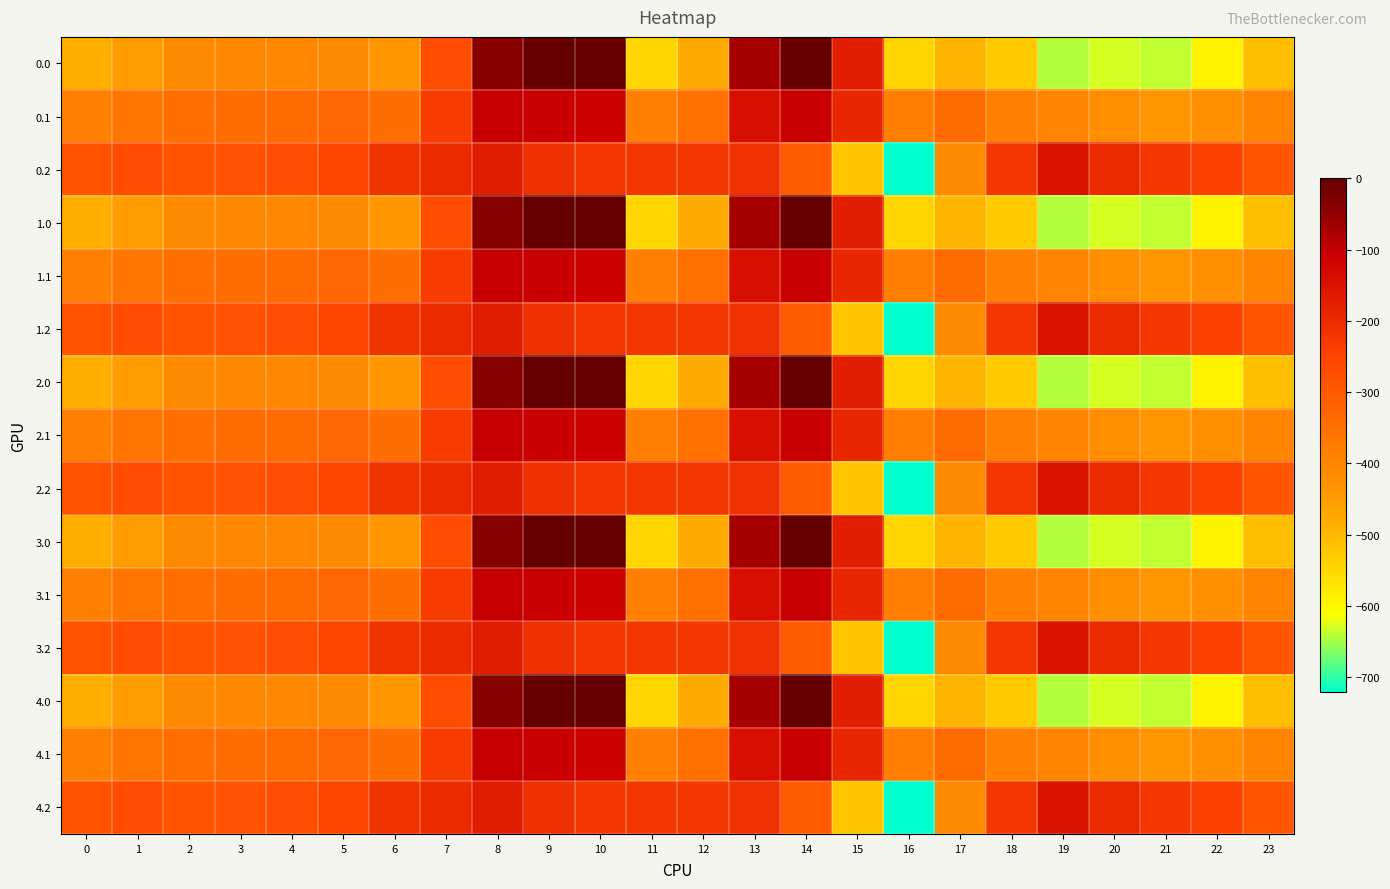

Reading right to left, transcribe all the data shown in this chart.

0.0: 23=-511.3	22=-592.3	21=-638.4	20=-629.9	19=-644.5	18=-529.6	17=-493.8	16=-545.4	15=-172.8	14=-0.3	13=-70.2	12=-477.2	11=-544.3	10=0.0	9=0.0	8=-35.0	7=-270.7	6=-435.0	5=-410.8	4=-404.9	3=-404.4	2=-410.3	1=-449.5	0=-482.0
0.1: 23=-399.4	22=-419.9	21=-432.4	20=-414.5	19=-399.7	18=-388.5	17=-340.1	16=-380.5	15=-190.4	14=-105.5	13=-141.2	12=-350.8	11=-384.7	10=-114.0	9=-104.8	8=-102.3	7=-234.9	6=-345.2	5=-329.5	4=-339.6	3=-342.7	2=-347.9	1=-361.1	0=-384.6
0.2: 23=-287.5	22=-247.4	21=-226.4	20=-199.2	19=-151.1	18=-223.1	17=-409.5	16=-721.2	15=-522.2	14=-301.9	13=-212.2	12=-224.3	11=-225.2	10=-228.0	9=-209.6	8=-169.5	7=-199.0	6=-216.4	5=-248.1	4=-274.4	3=-281.0	2=-285.5	1=-272.7	0=-287.1
1.0: 23=-511.3	22=-592.3	21=-638.4	20=-629.9	19=-644.5	18=-529.6	17=-493.8	16=-545.4	15=-172.8	14=-0.3	13=-70.2	12=-477.2	11=-544.3	10=0.0	9=0.0	8=-35.0	7=-270.7	6=-435.0	5=-410.8	4=-404.9	3=-404.4	2=-410.3	1=-449.5	0=-482.0
1.1: 23=-399.4	22=-419.9	21=-432.4	20=-414.5	19=-399.7	18=-388.5	17=-340.1	16=-380.5	15=-190.4	14=-105.5	13=-141.2	12=-350.8	11=-384.7	10=-114.0	9=-104.8	8=-102.3	7=-234.9	6=-345.2	5=-329.5	4=-339.6	3=-342.7	2=-347.9	1=-361.1	0=-384.6
1.2: 23=-287.5	22=-247.4	21=-226.4	20=-199.2	19=-151.1	18=-223.1	17=-409.5	16=-721.2	15=-522.2	14=-301.9	13=-212.2	12=-224.3	11=-225.2	10=-228.0	9=-209.6	8=-169.5	7=-199.0	6=-216.4	5=-248.1	4=-274.4	3=-281.0	2=-285.5	1=-272.7	0=-287.1
2.0: 23=-511.3	22=-592.3	21=-638.4	20=-629.9	19=-644.5	18=-529.6	17=-493.8	16=-545.4	15=-172.8	14=-0.3	13=-70.2	12=-477.2	11=-544.3	10=0.0	9=0.0	8=-35.0	7=-270.7	6=-435.0	5=-410.8	4=-404.9	3=-404.4	2=-410.3	1=-449.5	0=-482.0
2.1: 23=-399.4	22=-419.9	21=-432.4	20=-414.5	19=-399.7	18=-388.5	17=-340.1	16=-380.5	15=-190.4	14=-105.5	13=-141.2	12=-350.8	11=-384.7	10=-114.0	9=-104.8	8=-102.3	7=-234.9	6=-345.2	5=-329.5	4=-339.6	3=-342.7	2=-347.9	1=-361.1	0=-384.6
2.2: 23=-287.5	22=-247.4	21=-226.4	20=-199.2	19=-151.1	18=-223.1	17=-409.5	16=-721.2	15=-522.2	14=-301.9	13=-212.2	12=-224.3	11=-225.2	10=-228.0	9=-209.6	8=-169.5	7=-199.0	6=-216.4	5=-248.1	4=-274.4	3=-281.0	2=-285.5	1=-272.7	0=-287.1
3.0: 23=-511.3	22=-592.3	21=-638.4	20=-629.9	19=-644.5	18=-529.6	17=-493.8	16=-545.4	15=-172.8	14=-0.3	13=-70.2	12=-477.2	11=-544.3	10=0.0	9=0.0	8=-35.0	7=-270.7	6=-435.0	5=-410.8	4=-404.9	3=-404.4	2=-410.3	1=-449.5	0=-482.0
3.1: 23=-399.4	22=-419.9	21=-432.4	20=-414.5	19=-399.7	18=-388.5	17=-340.1	16=-380.5	15=-190.4	14=-105.5	13=-141.2	12=-350.8	11=-384.7	10=-114.0	9=-104.8	8=-102.3	7=-234.9	6=-345.2	5=-329.5	4=-339.6	3=-342.7	2=-347.9	1=-361.1	0=-384.6
3.2: 23=-287.5	22=-247.4	21=-226.4	20=-199.2	19=-151.1	18=-223.1	17=-409.5	16=-721.2	15=-522.2	14=-301.9	13=-212.2	12=-224.3	11=-225.2	10=-228.0	9=-209.6	8=-169.5	7=-199.0	6=-216.4	5=-248.1	4=-274.4	3=-281.0	2=-285.5	1=-272.7	0=-287.1
4.0: 23=-511.3	22=-592.3	21=-638.4	20=-629.9	19=-644.5	18=-529.6	17=-493.8	16=-545.4	15=-172.8	14=-0.3	13=-70.2	12=-477.2	11=-544.3	10=0.0	9=0.0	8=-35.0	7=-270.7	6=-435.0	5=-410.8	4=-404.9	3=-404.4	2=-410.3	1=-449.5	0=-482.0
4.1: 23=-399.4	22=-419.9	21=-432.4	20=-414.5	19=-399.7	18=-388.5	17=-340.1	16=-380.5	15=-190.4	14=-105.5	13=-141.2	12=-350.8	11=-384.7	10=-114.0	9=-104.8	8=-102.3	7=-234.9	6=-345.2	5=-329.5	4=-339.6	3=-342.7	2=-347.9	1=-361.1	0=-384.6
4.2: 23=-287.5	22=-247.4	21=-226.4	20=-199.2	19=-151.1	18=-223.1	17=-409.5	16=-721.2	15=-522.2	14=-301.9	13=-212.2	12=-224.3	11=-225.2	10=-228.0	9=-209.6	8=-169.5	7=-199.0	6=-216.4	5=-248.1	4=-274.4	3=-281.0	2=-285.5	1=-272.7	0=-287.1